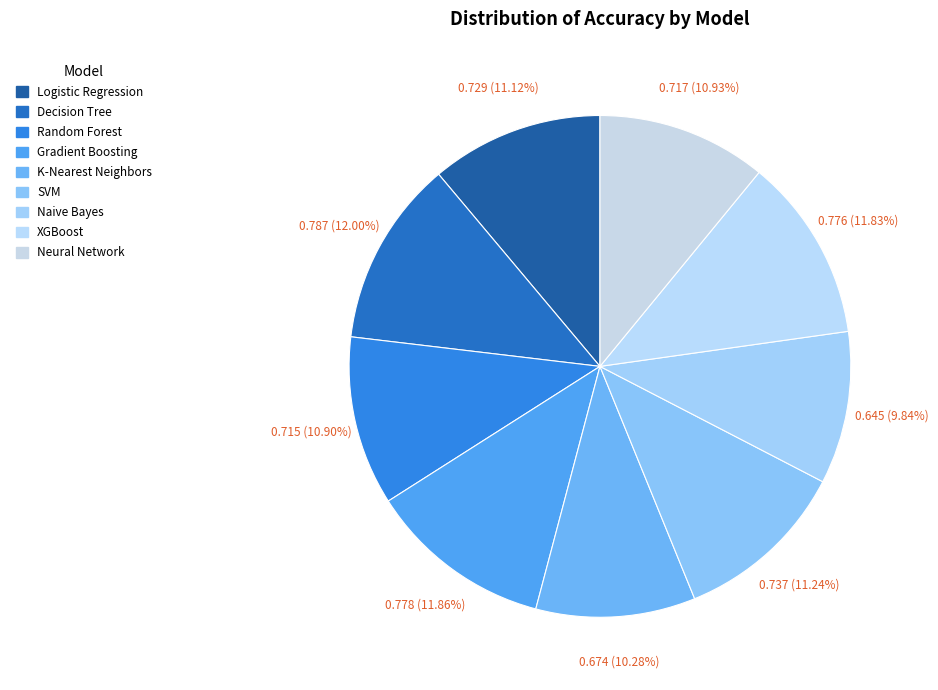

Which slice is the smallest?

Naive Bayes